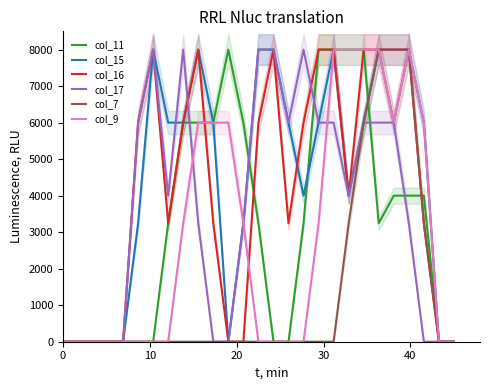

Rank the series by their maximum value, from highest to lowest.

col_11, col_15, col_16, col_17, col_7, col_9